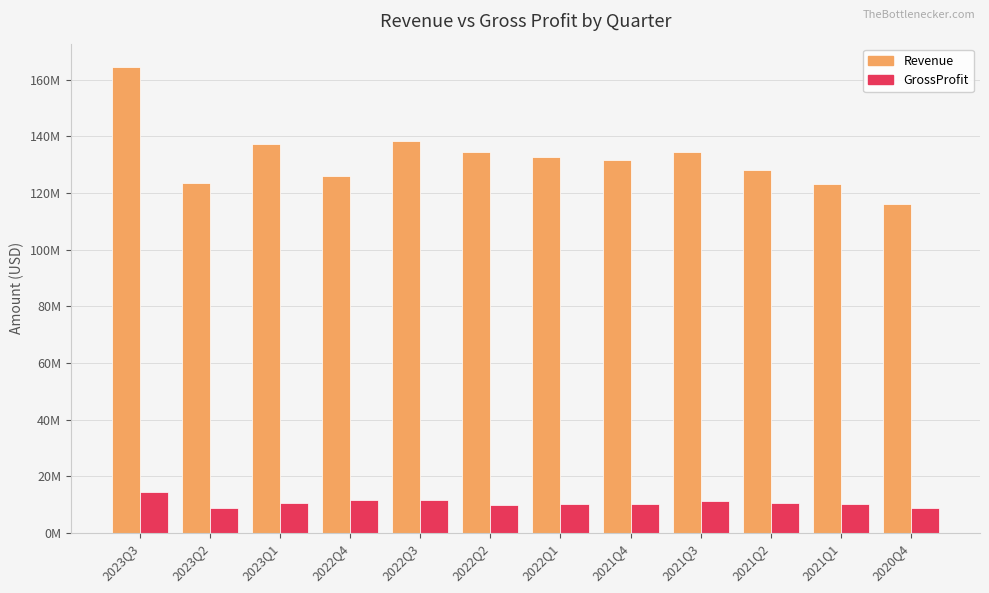

Is the value of Revenue at 2021Q4 greater than the value of GrossProfit at 2021Q4?

Yes